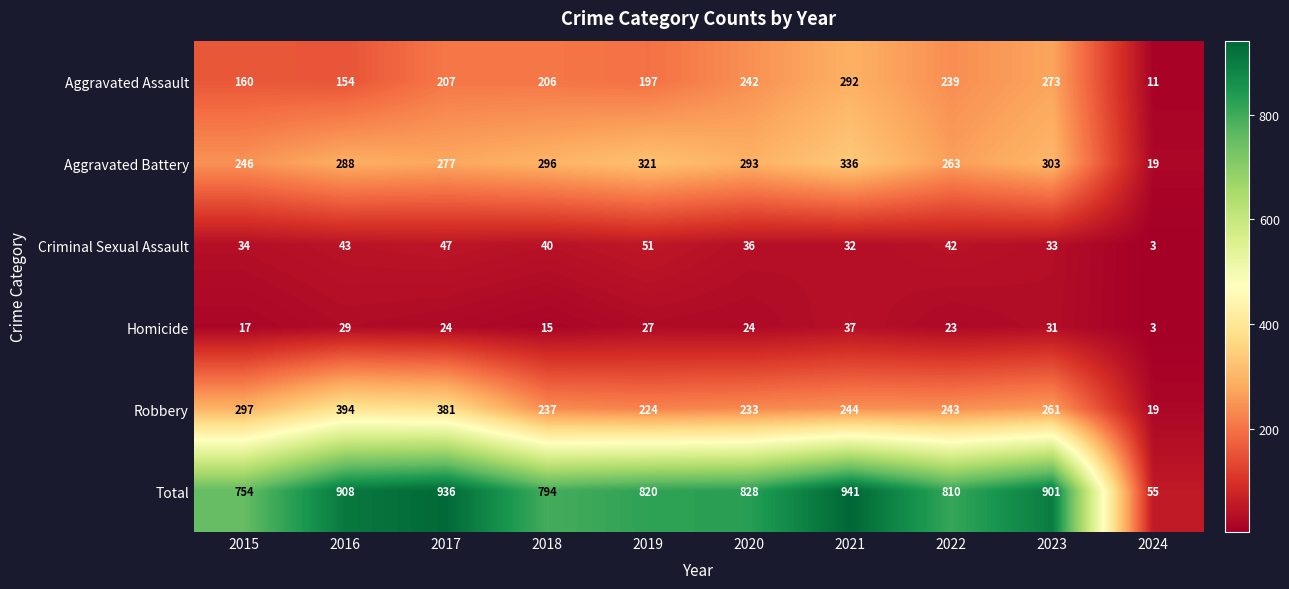

What is the spread (max minus min) of values at 2020?

804